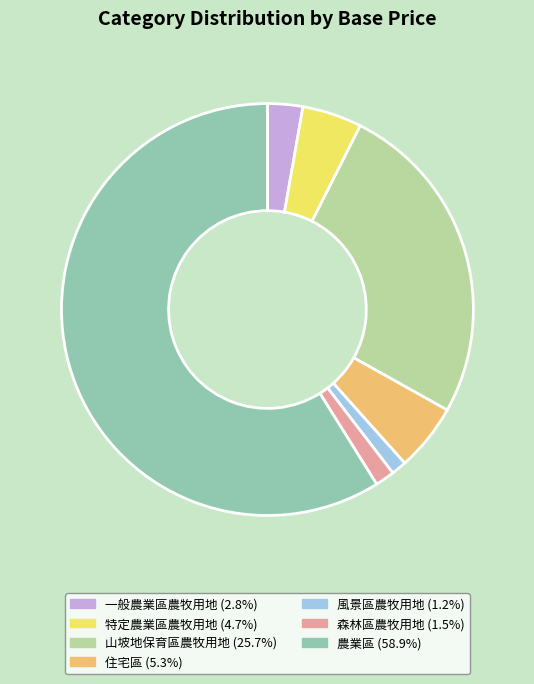

Is 住宅區 the majority of the pie?

No